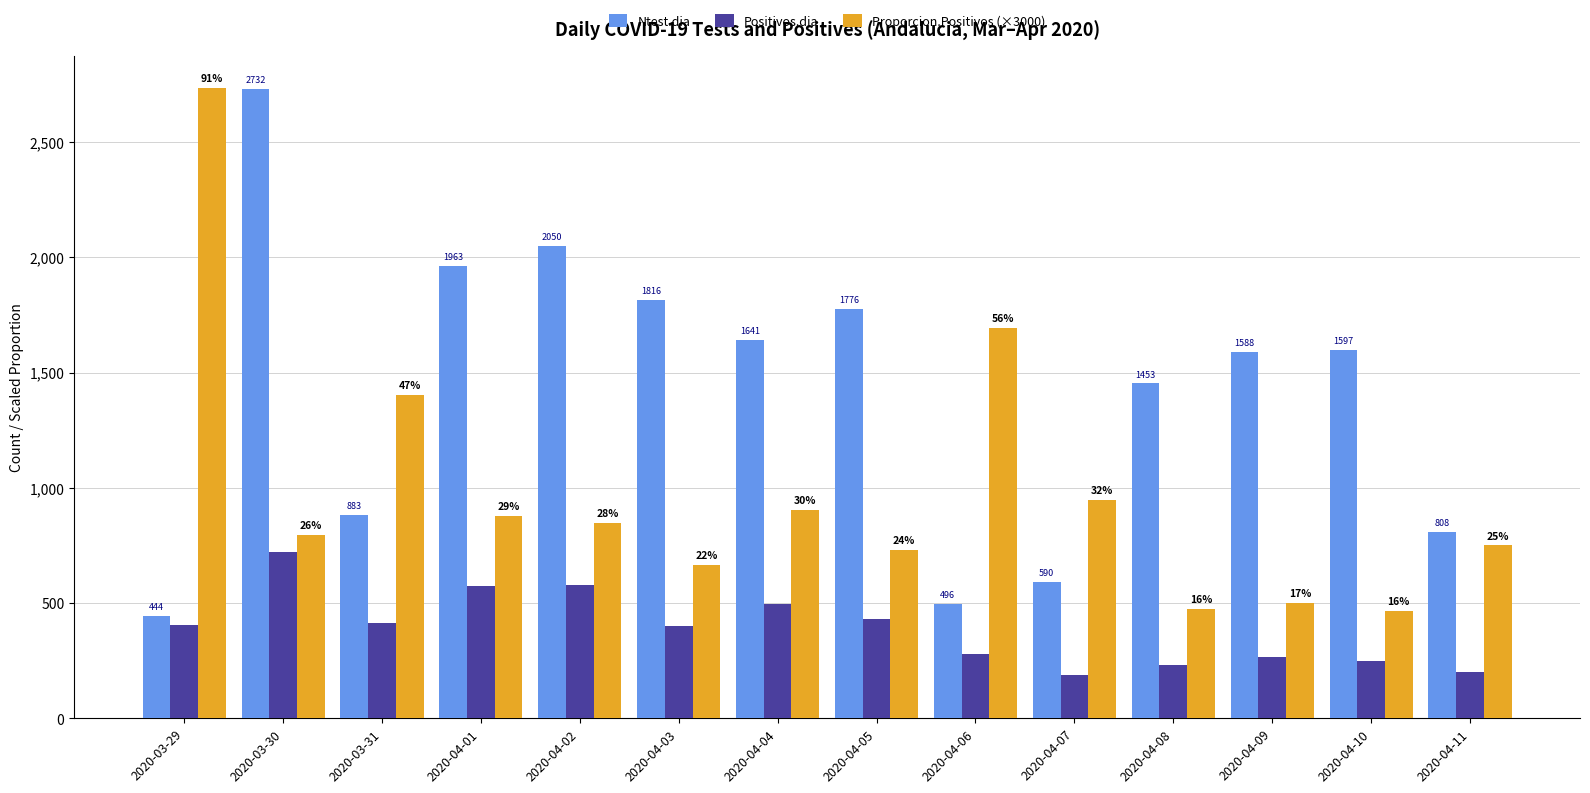

What is the label of the 2nd bar from the left?

2020-03-30